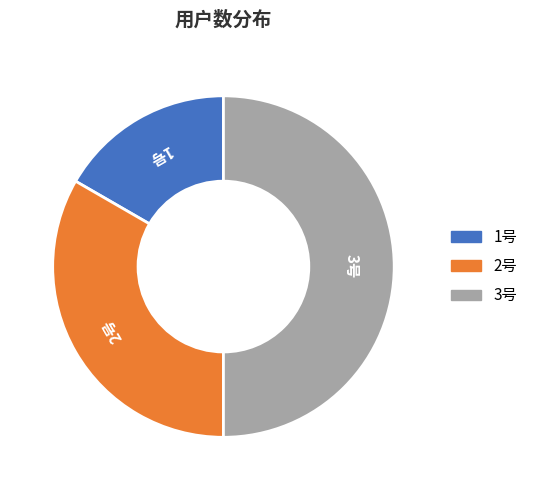

Which has a higher value, 3号 or 1号?

3号